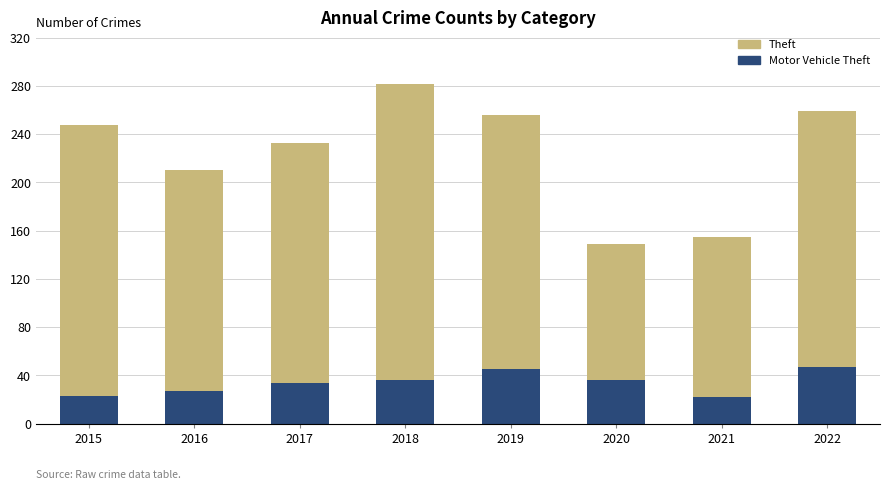

What is the total value across all series at 2020?

149